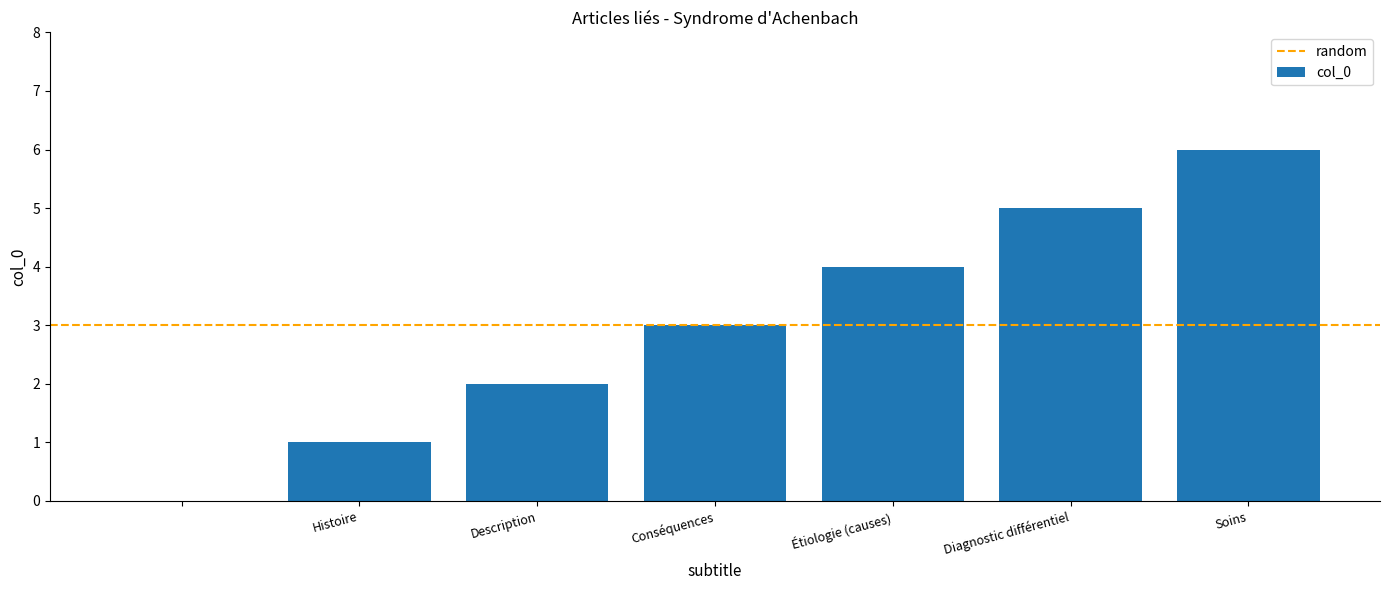

What is the sum of all values?

21